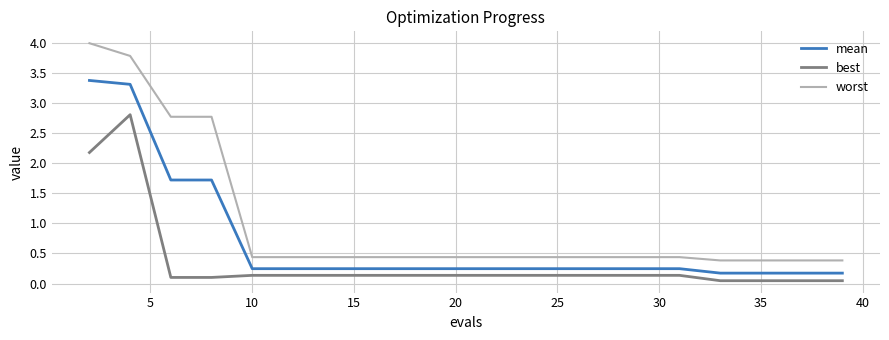

What is the lowest value of the worst series?

0.4